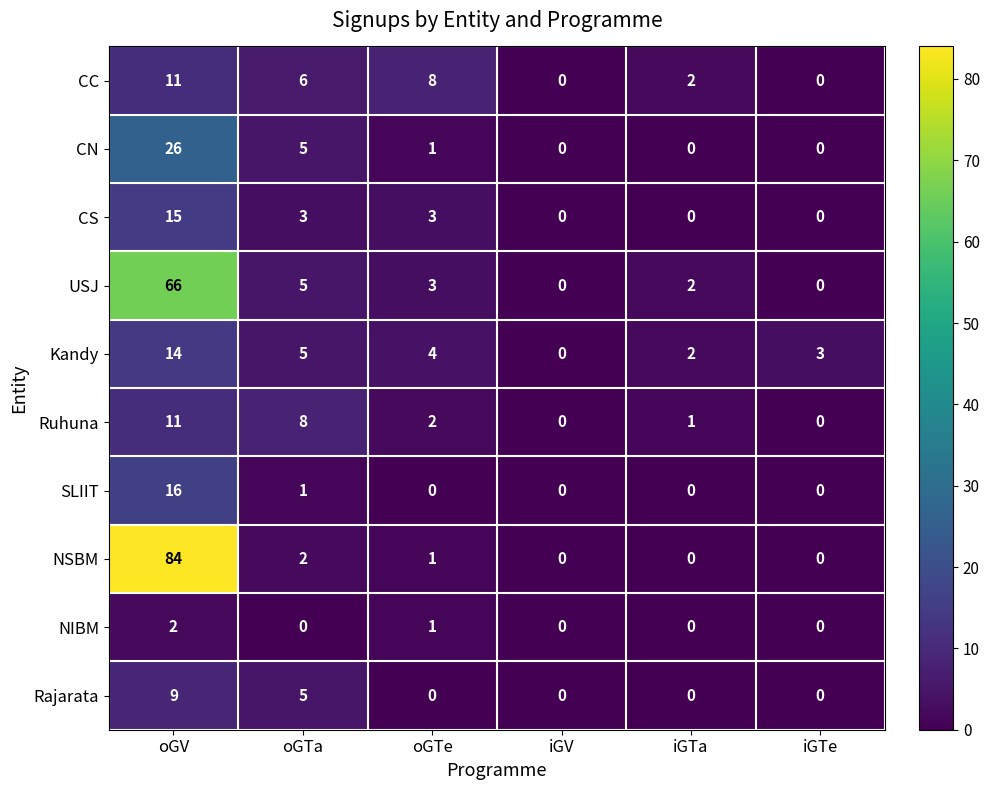

Which series has the widest spread of values?

NSBM